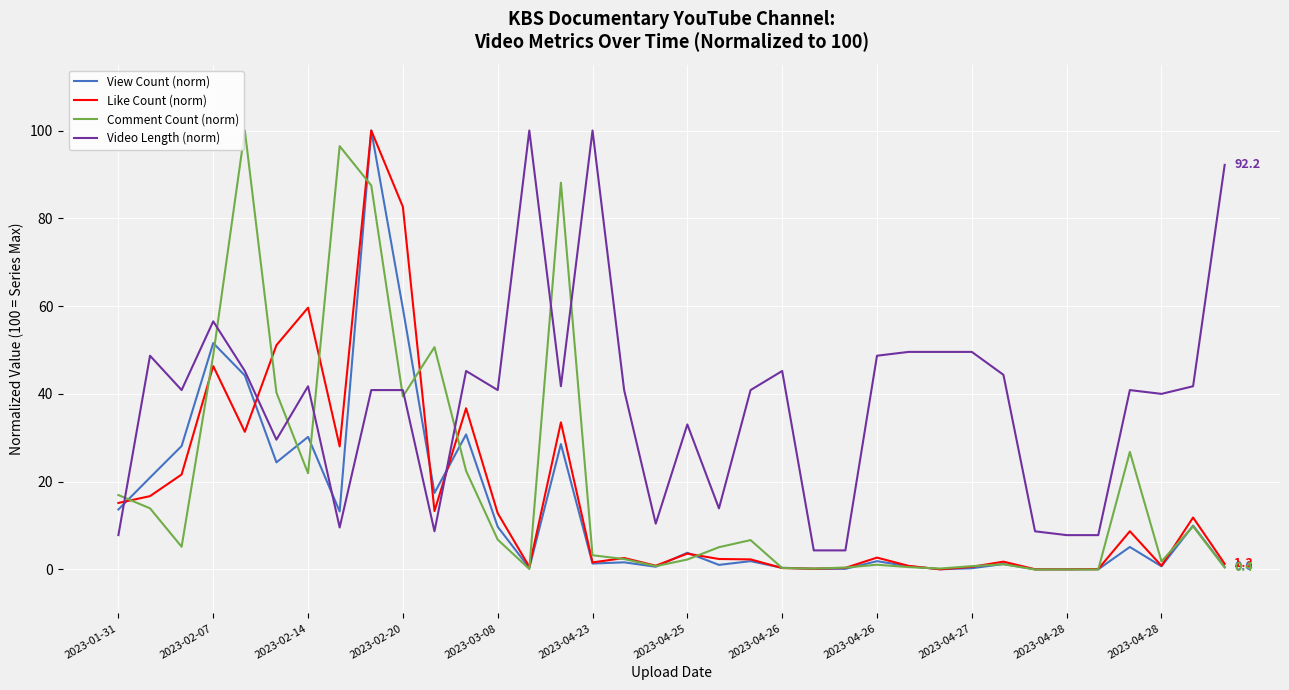

True or false: Like Count (norm) and Video Length (norm) cross at least once.

True